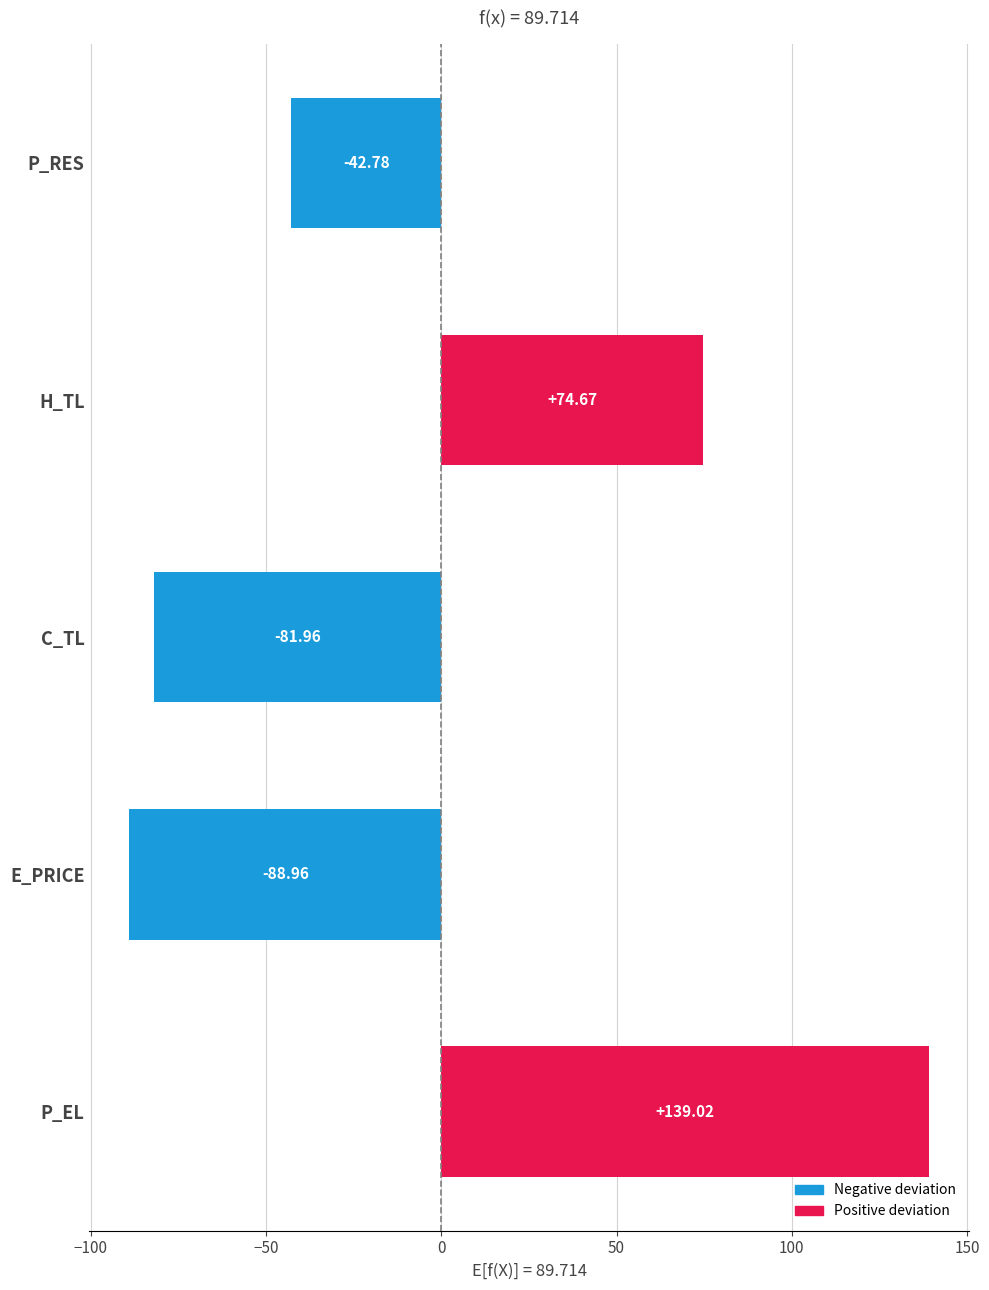

Are the bars grouped side by side (vs. stacked)?

No